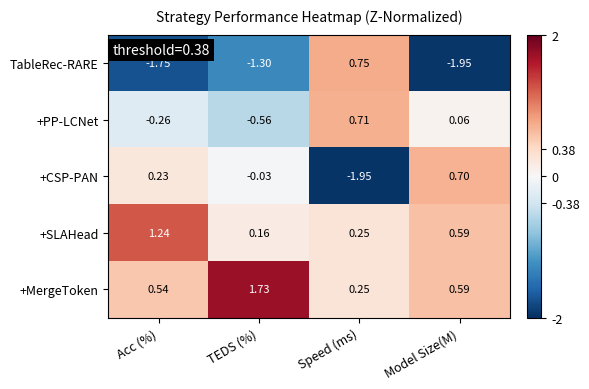

How many series are shown in this chart?

5